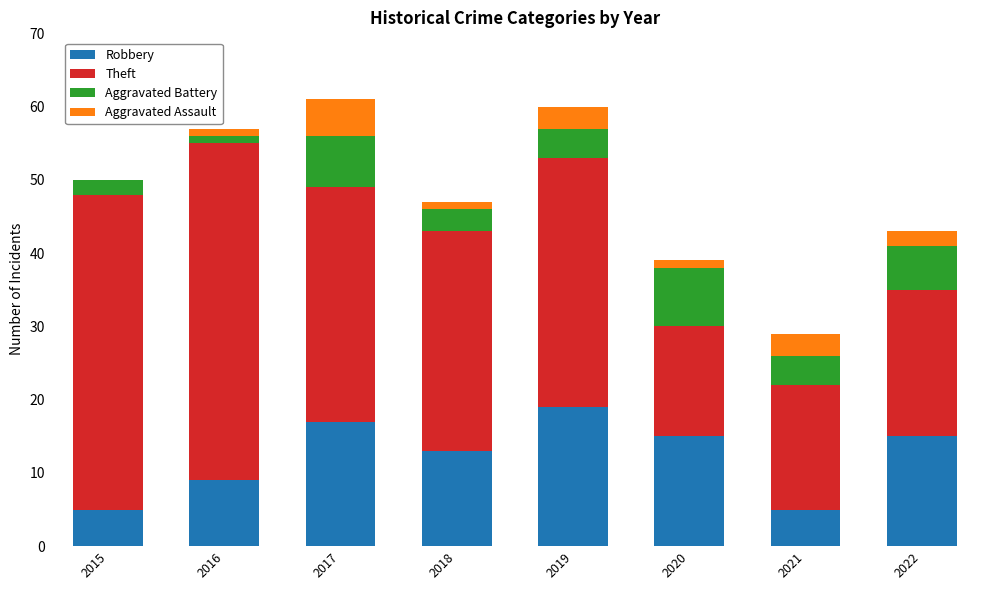

Which category has the highest value in the Robbery series?

2019